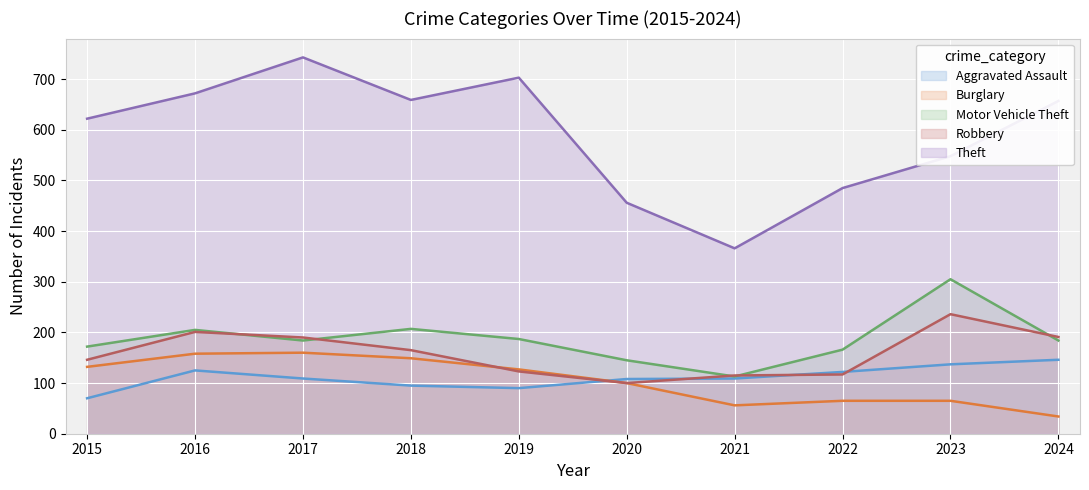

What is the difference between the maximum and minimum values in the Theft series?

377